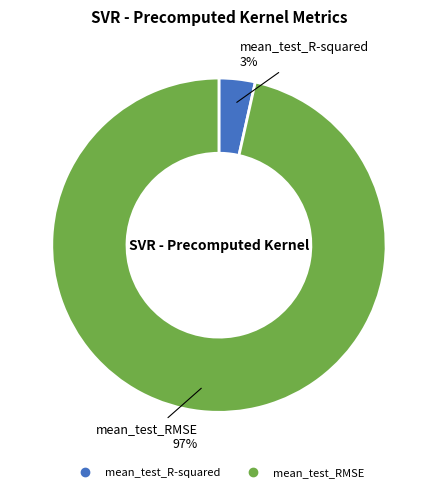

How many segments does this pie chart have?

2